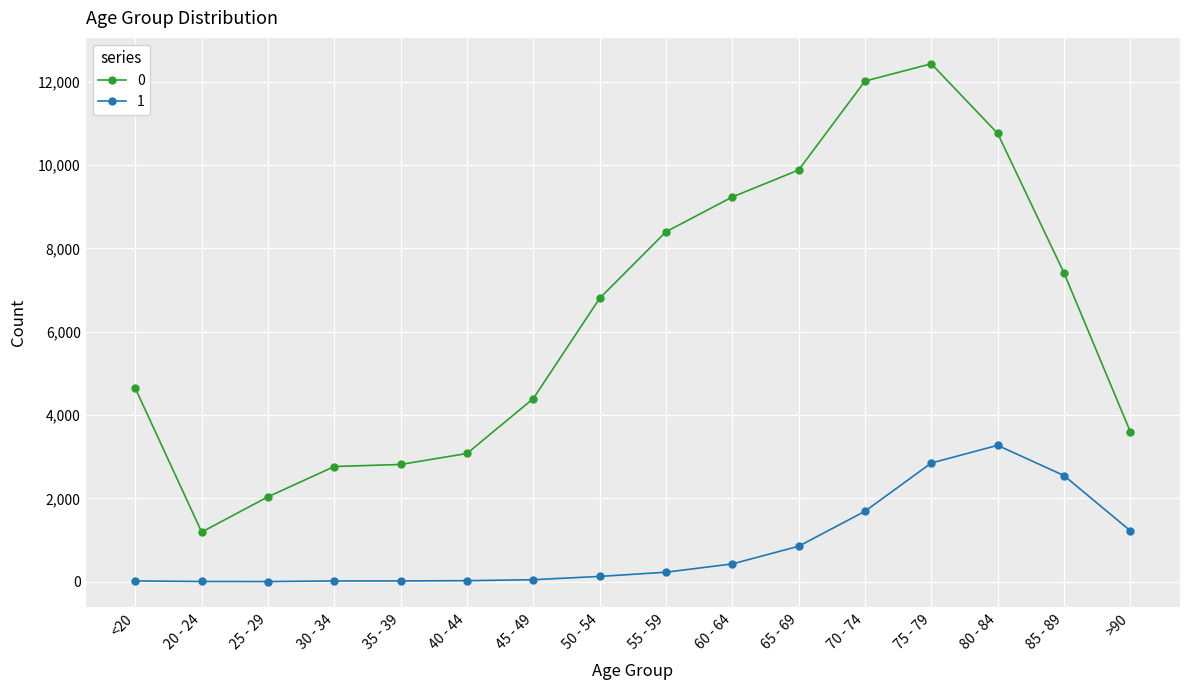

List the series in order of their peak value, lowest first.

1, 0